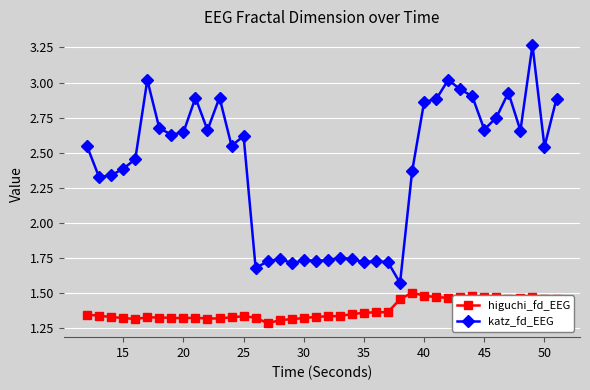

Count the katz_fd_EEG values in the range 1 to 2.

13